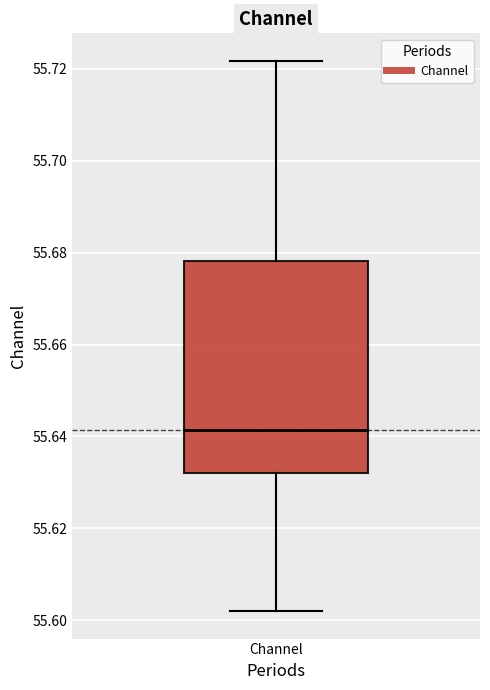

Transcribe this box plot: give where the median line is, the range the box spans, and where the two whiskers end, as read against the y-axis. The values are not printed on the chart, so give them approximately, as read against the axis.

median 55.642, box 55.632 to 55.678, whiskers 55.602 to 55.722